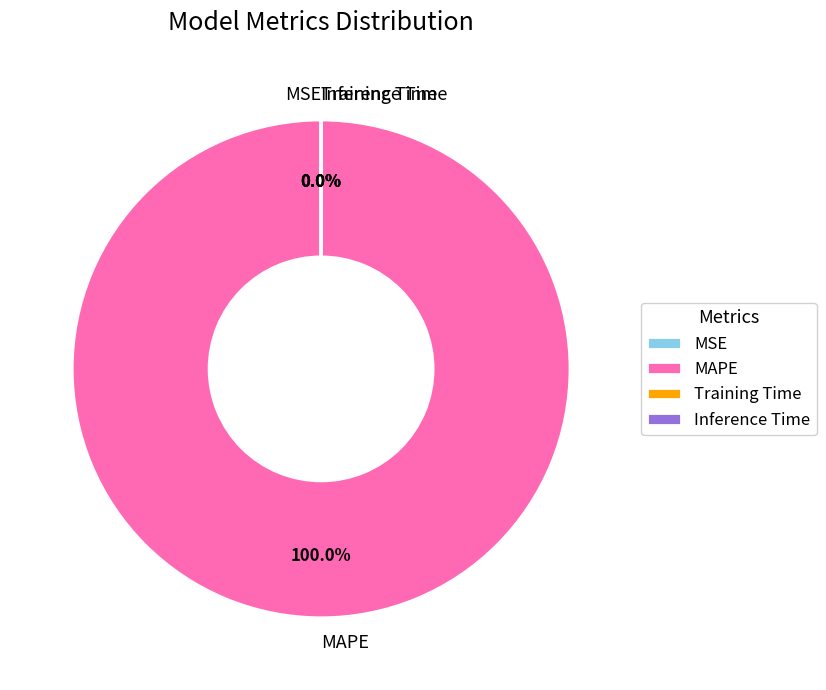

To the nearest percent, what is the difference between the largest and smallest slice percentages?

100%